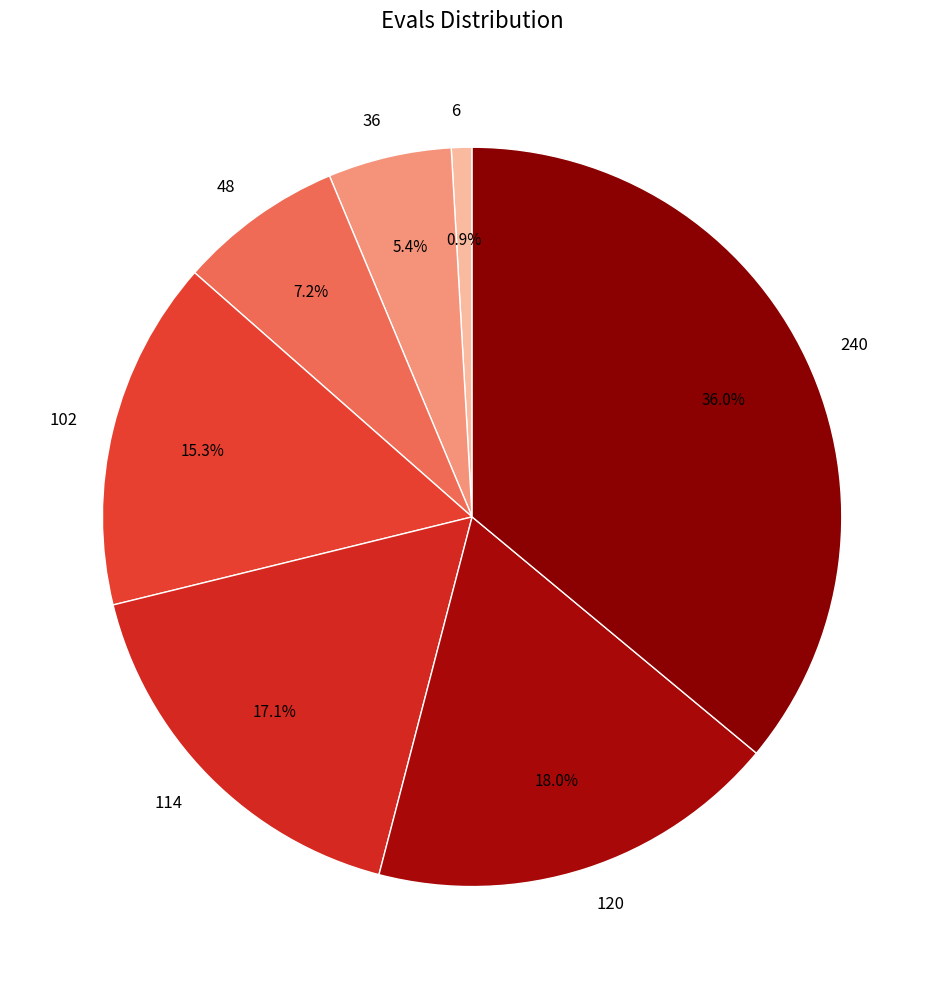

What portion of the pie excludes 36?

94.6%